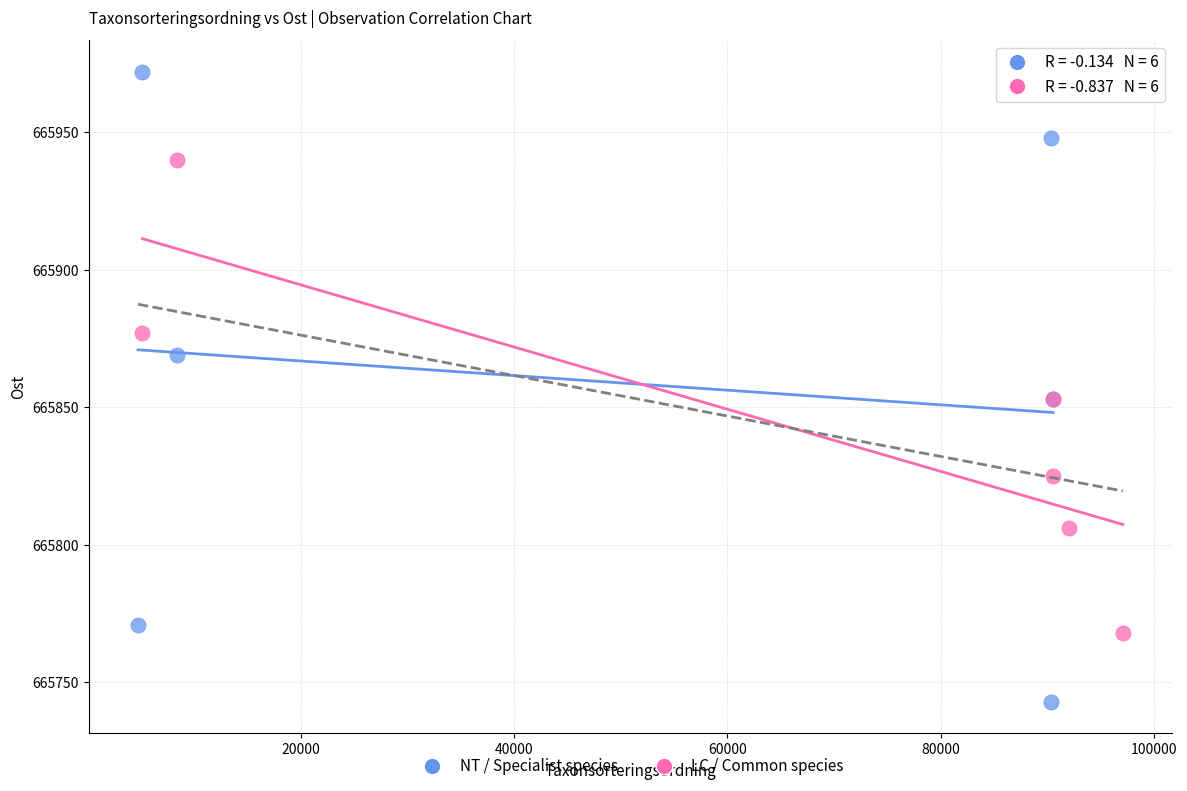

Which series has the widest spread of Y values?

NT / Specialist species